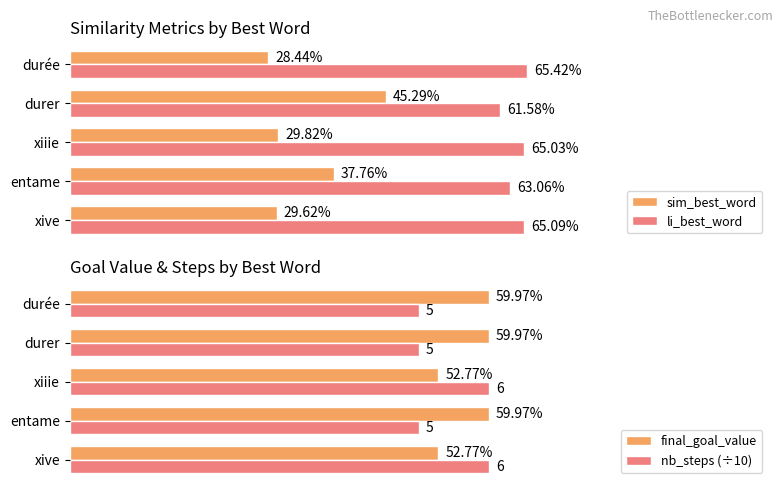

Between xive and durer, which series saw the biggest shift?

sim_best_word